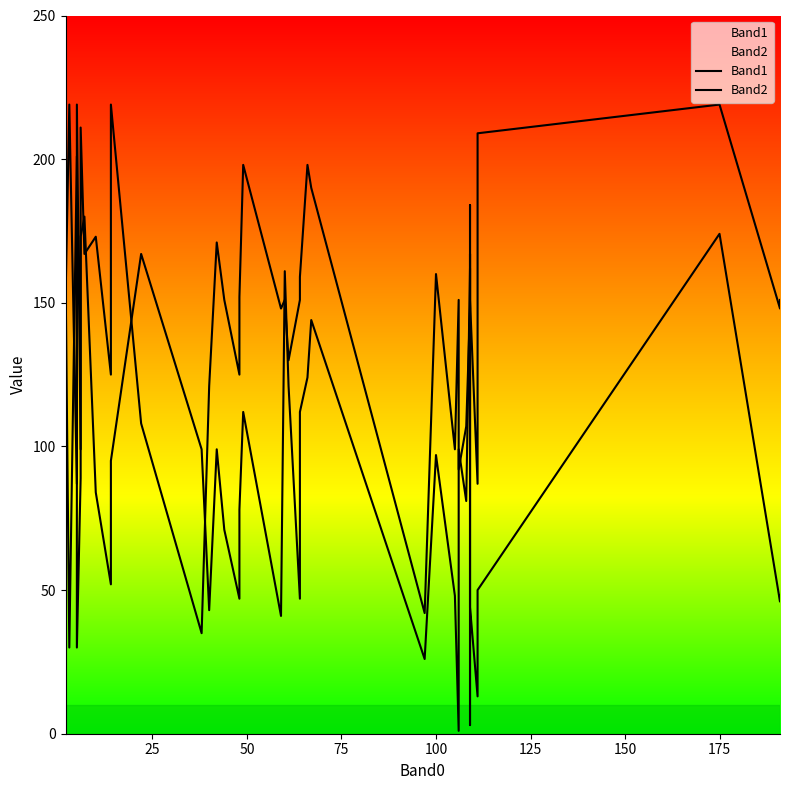

After their last crossing, which series has the higher values: Band1 or Band2?

Band2